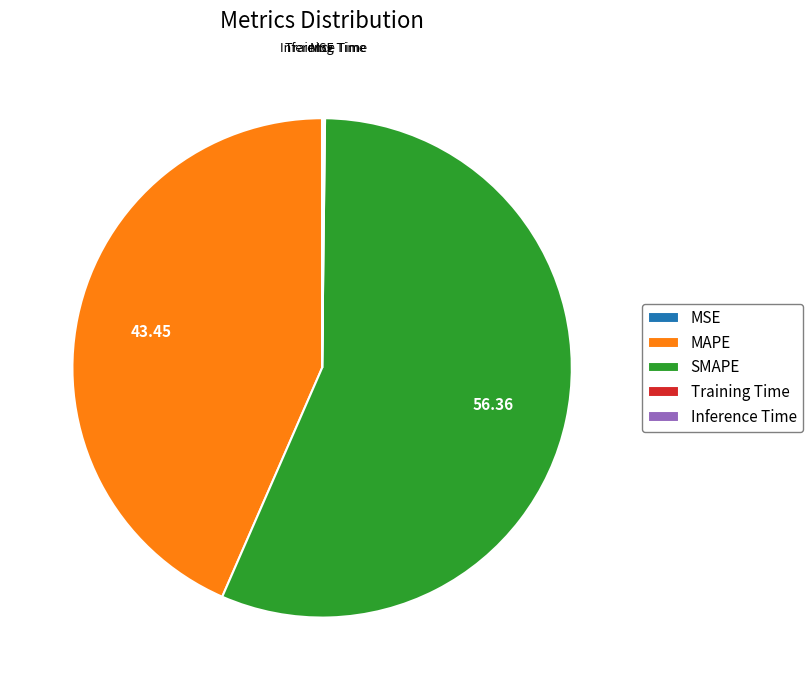

Does MAPE represent more than half of the total?

No